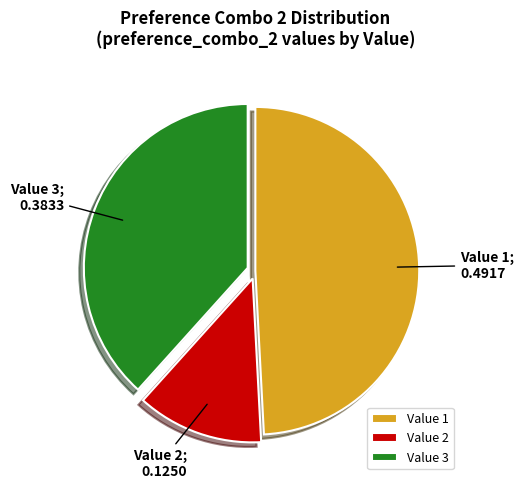

How many slices are in this pie chart?

3